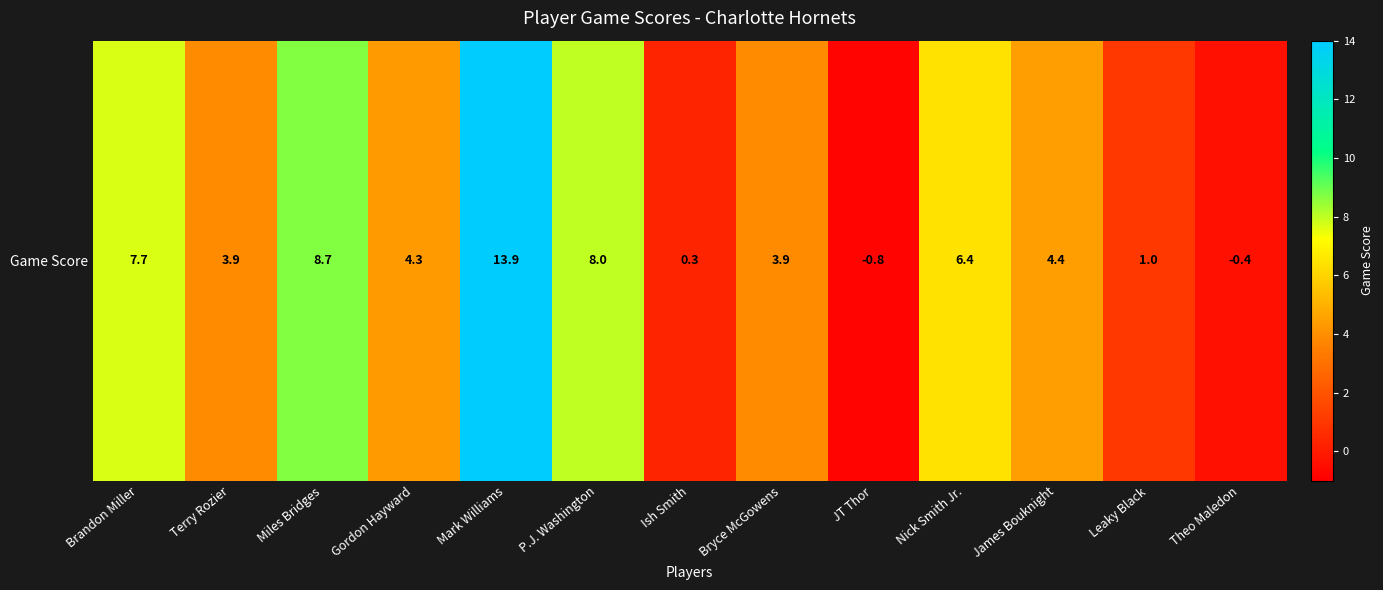

What is the difference between the maximum and minimum values?

14.7